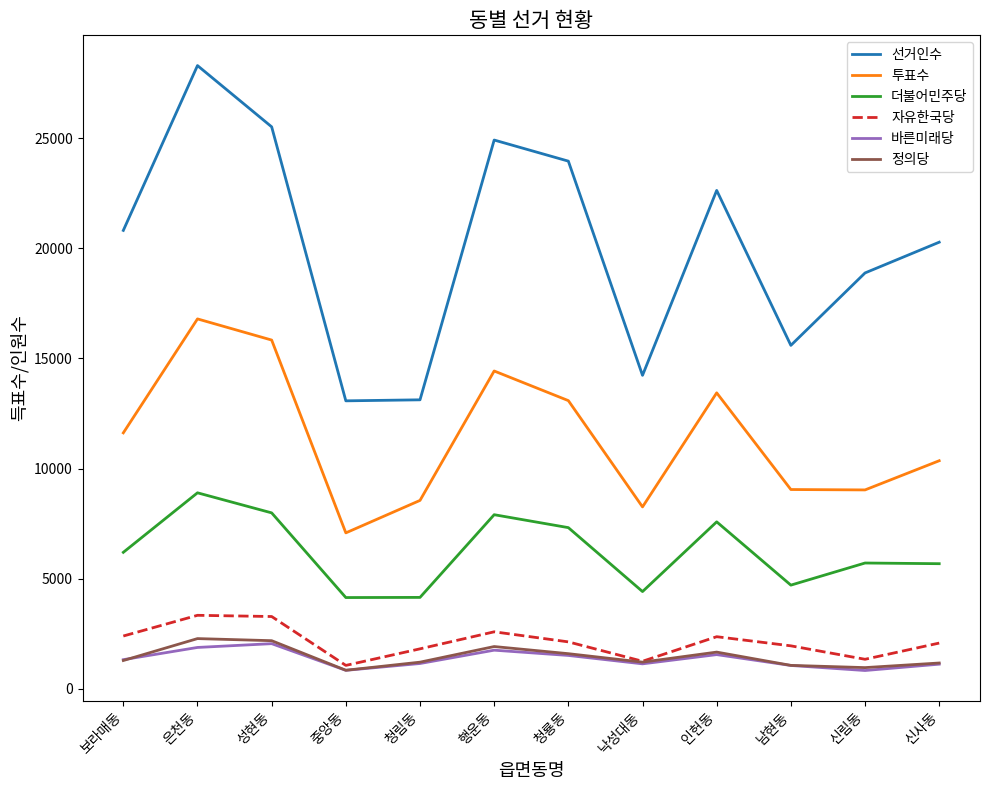

What is the maximum value for 정의당?

2281